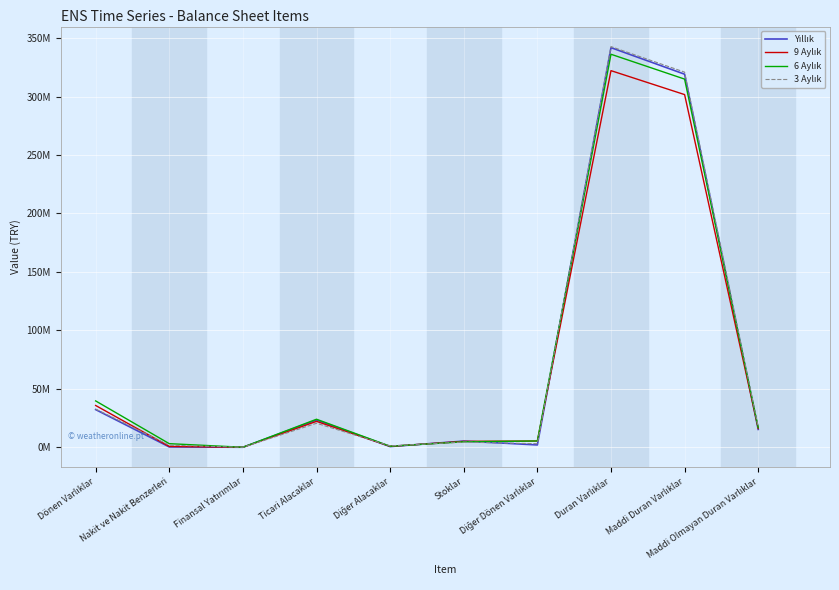

Does the chart have visible grid lines?

Yes